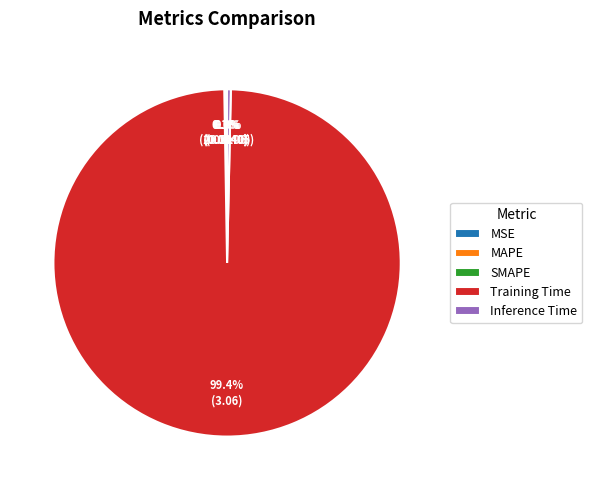

Is there any slice that represents more than half of the pie?

Yes